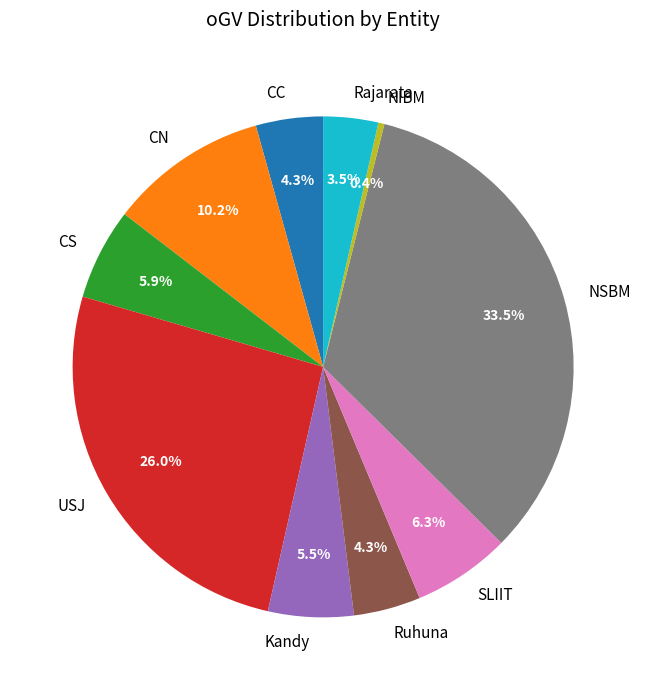

Is the sum of Rajarata and CN greater than half?

No